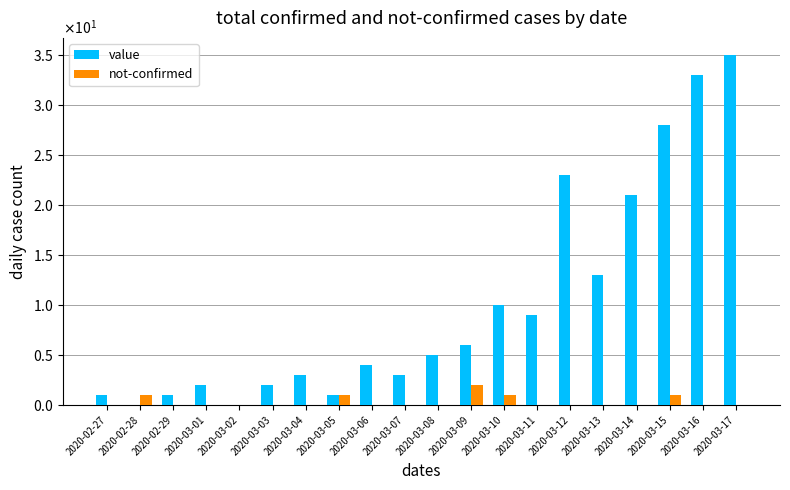

List the series in order of their overall mean, highest first.

value, not-confirmed